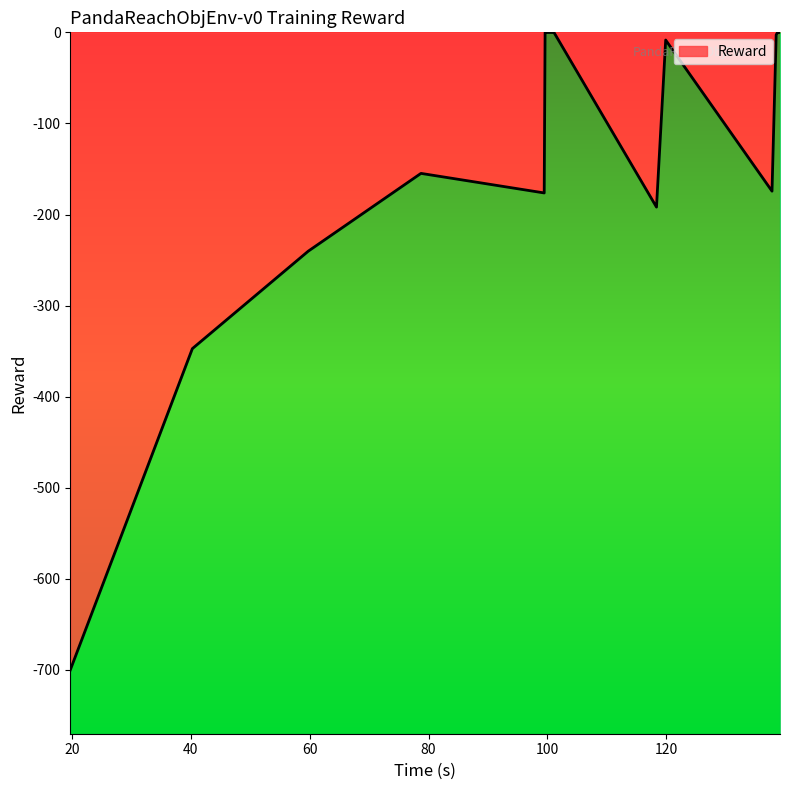

At which category does the data reach its first local peak?

78.731081